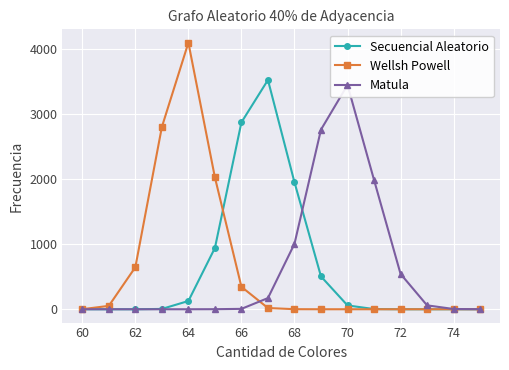

At how many categories does at least one series exceed 107?

11